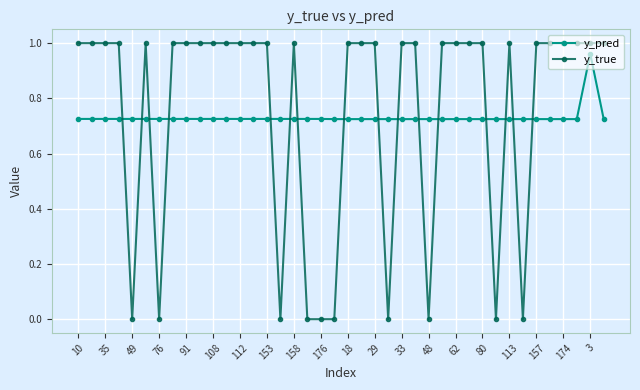

True or false: y_true and y_pred cross at least once.

True